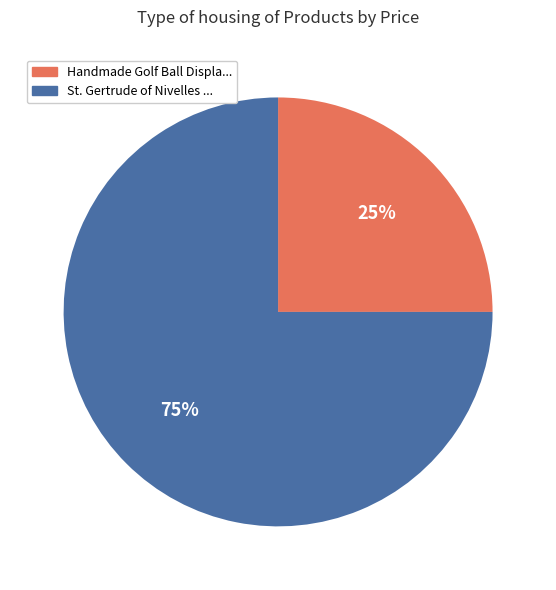

Which category has the biggest portion of the pie?

St. Gertrude of Nivelles ...